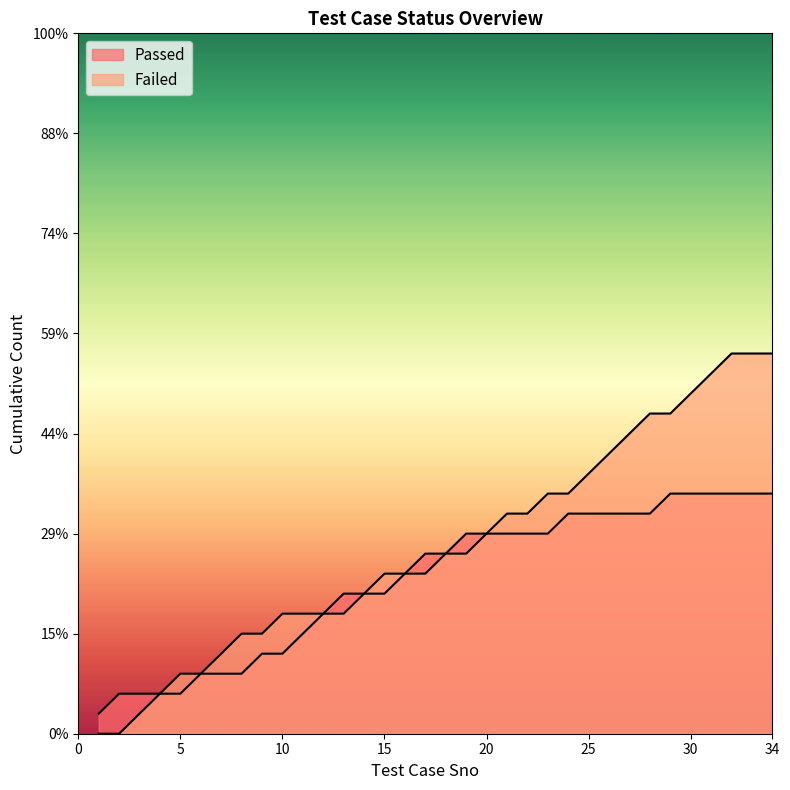

What is the sum of all Passed values?

132